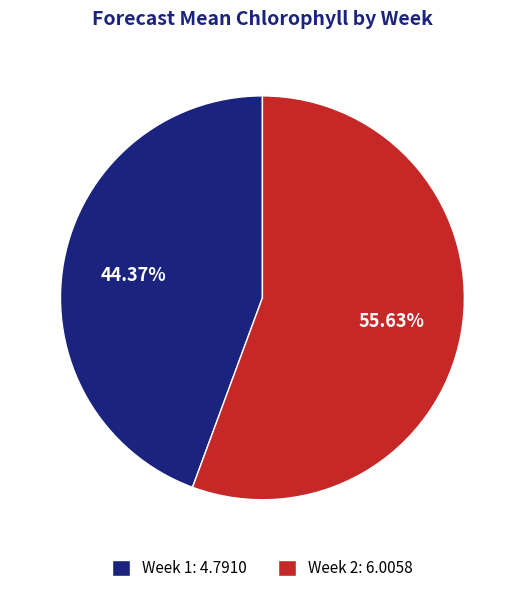

Is it true that Week 1 is 33% of the pie?

False